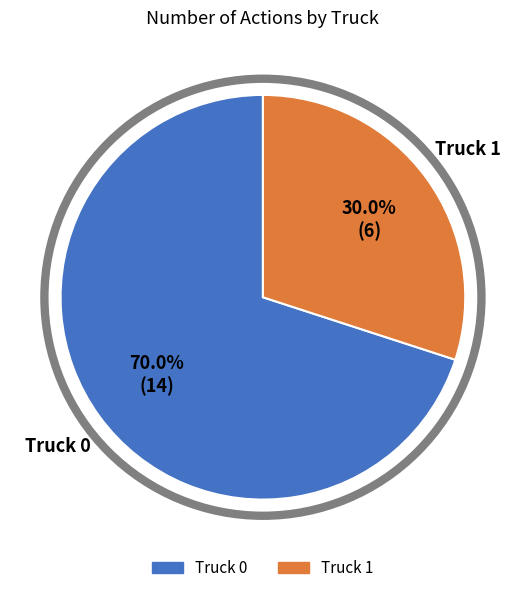

To the nearest percent, what percentage of the pie is Truck 1?

30%